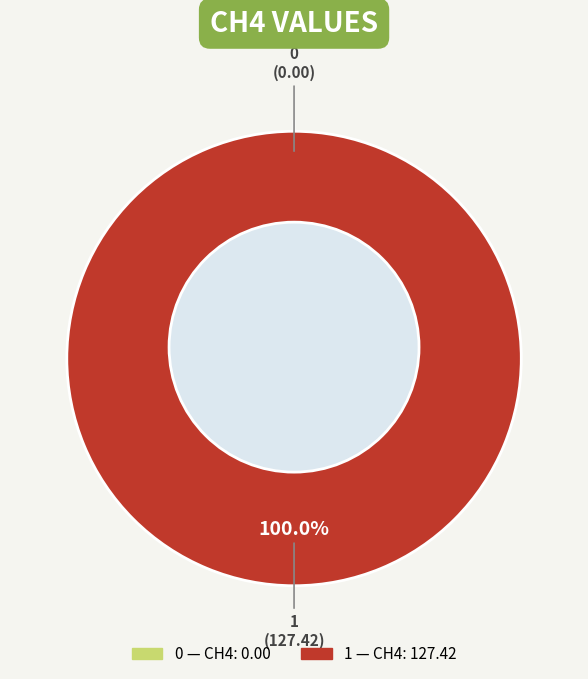

How many slices are in this pie chart?

2